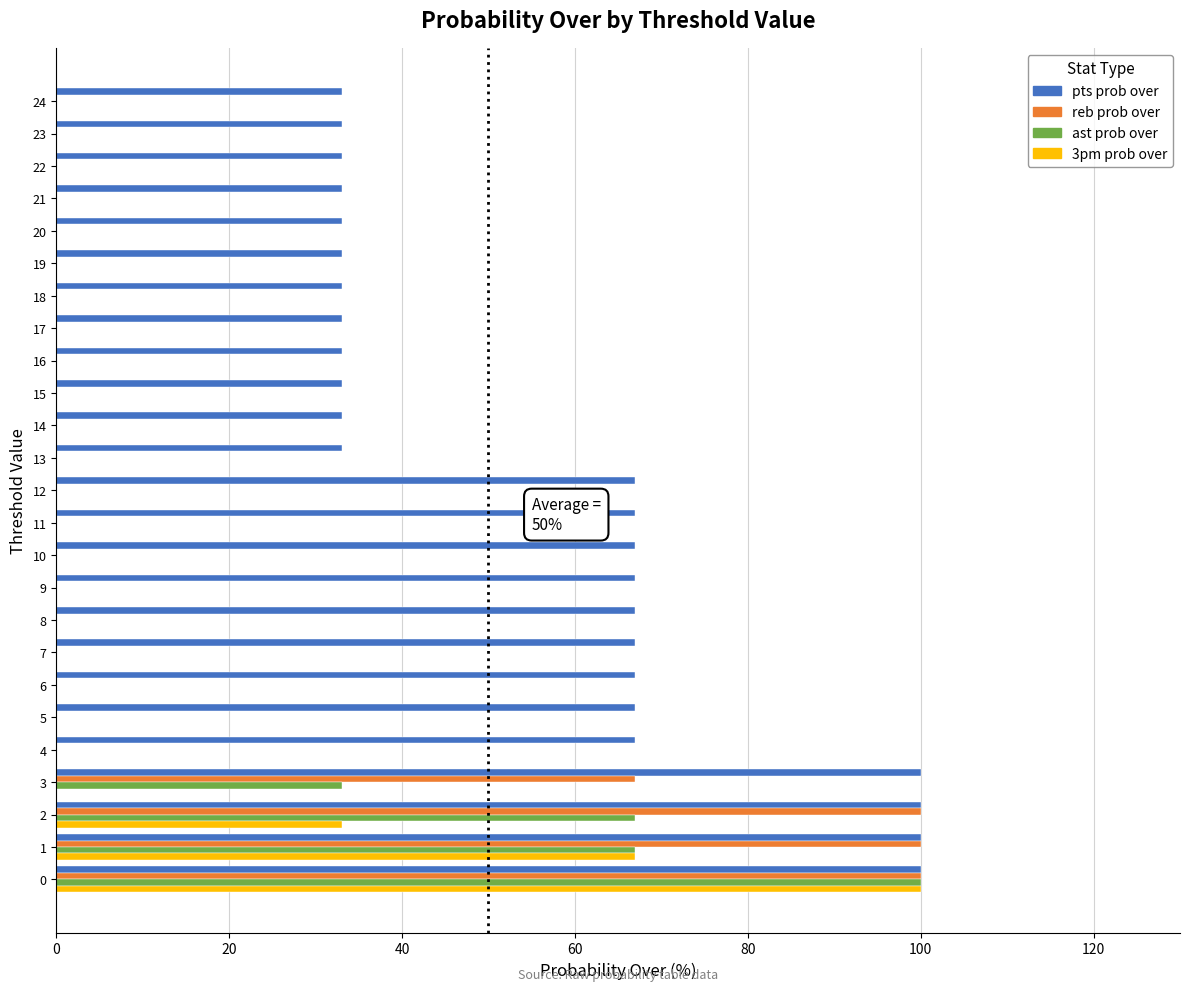

The value of 3pm prob over at 22 is 0. True or false?

True